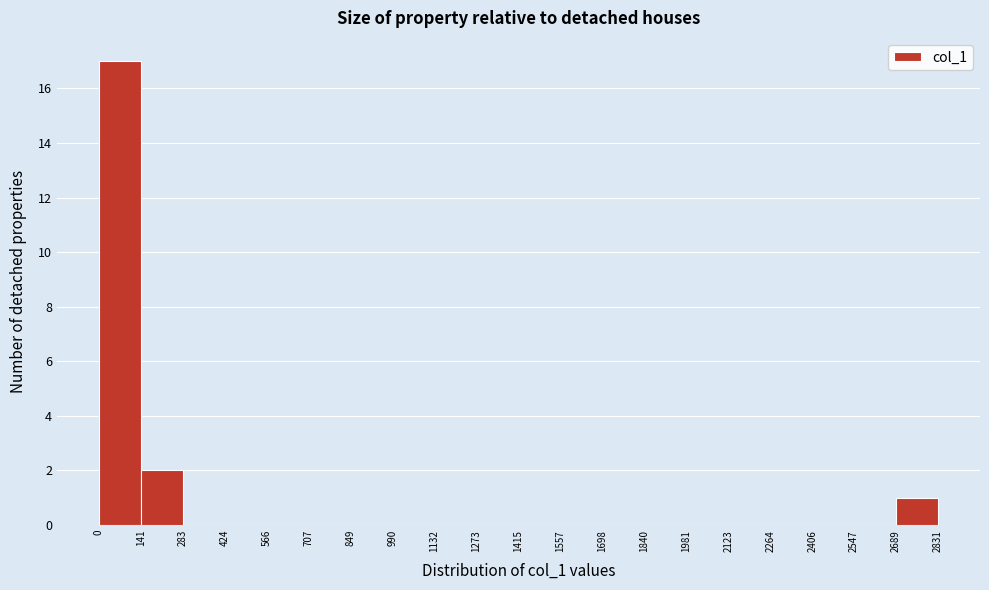

Reading left to right, transcribe this chart: for each bar, give the range it covers on the x-axis and its height. The values are not printed on the chart, so give them approximately, as read against the axis.

0 to 141: 17
141 to 283: 2
283 to 424: 0
424 to 566: 0
566 to 707: 0
707 to 849: 0
849 to 990: 0
990 to 1132: 0
1132 to 1273: 0
1273 to 1415: 0
1415 to 1557: 0
1557 to 1698: 0
1698 to 1840: 0
1840 to 1981: 0
1981 to 2123: 0
2123 to 2264: 0
2264 to 2406: 0
2406 to 2547: 0
2547 to 2689: 0
2689 to 2831: 1